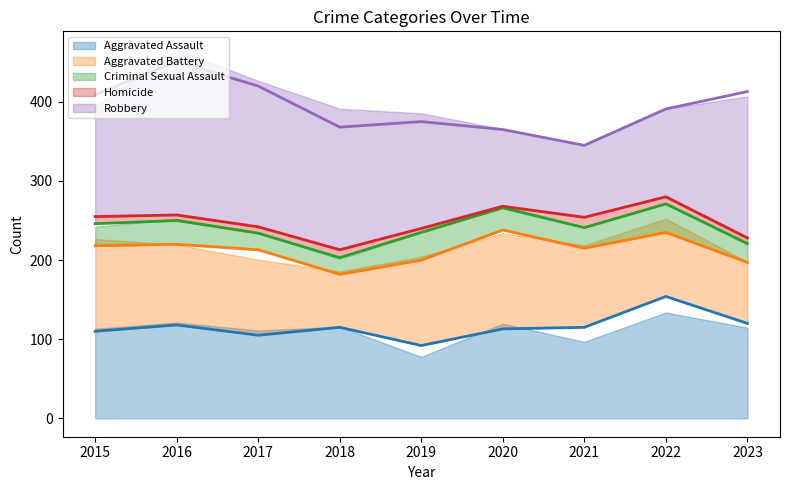

Reading left to right, what are all the values shown in this chart?

Aggravated Assault: 2015=110	2016=118	2017=105	2018=115	2019=92	2020=113	2021=115	2022=154	2023=120
Aggravated Battery: 2015=108	2016=102	2017=108	2018=67	2019=108	2020=125	2021=100	2022=81	2023=77
Criminal Sexual Assault: 2015=28	2016=30	2017=21	2018=21	2019=35	2020=28	2021=26	2022=36	2023=24
Homicide: 2015=9	2016=7	2017=8	2018=10	2019=5	2020=2	2021=13	2022=9	2023=7
Robbery: 2015=154	2016=194	2017=178	2018=155	2019=135	2020=97	2021=91	2022=111	2023=185